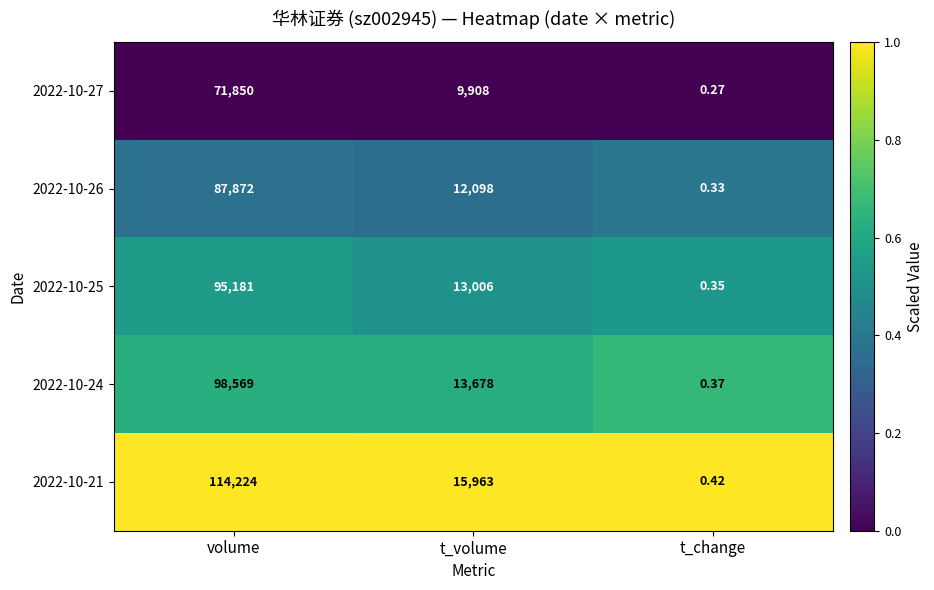

What is the total value across all series at t_volume?

64653.0